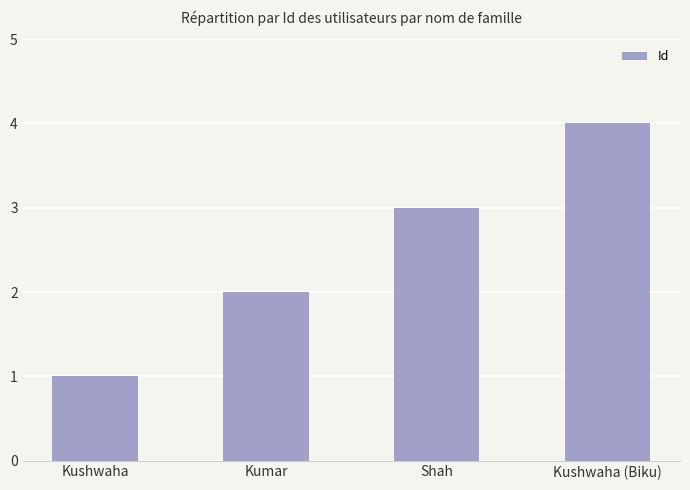

Rank the categories by value from highest to lowest.

Kushwaha (Biku), Shah, Kumar, Kushwaha